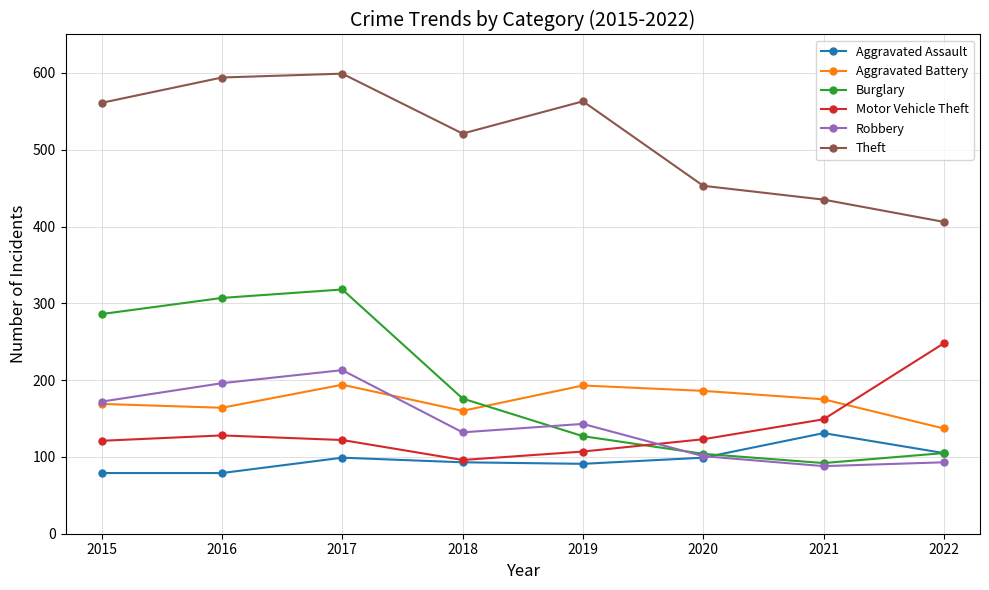

Where is the first local maximum for Burglary?

2017